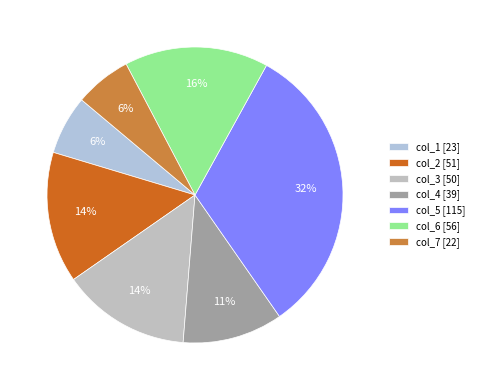

What is the largest slice in the pie chart?

col_5